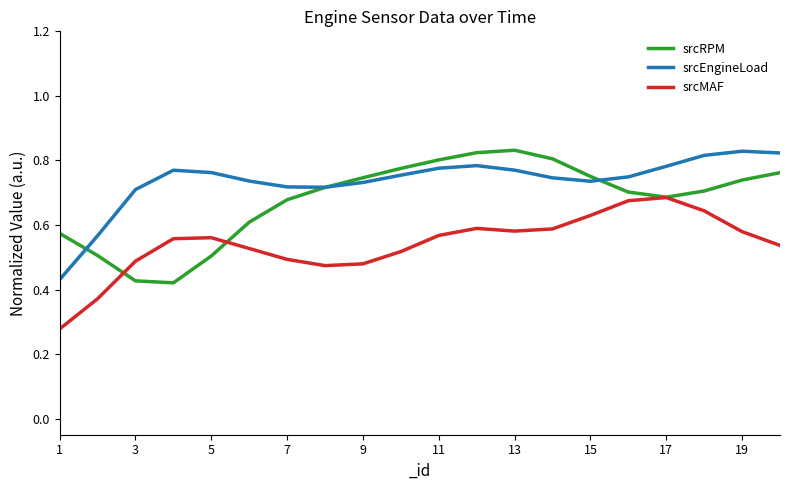

True or false: srcMAF and srcEngineLoad intersect in this chart.

False